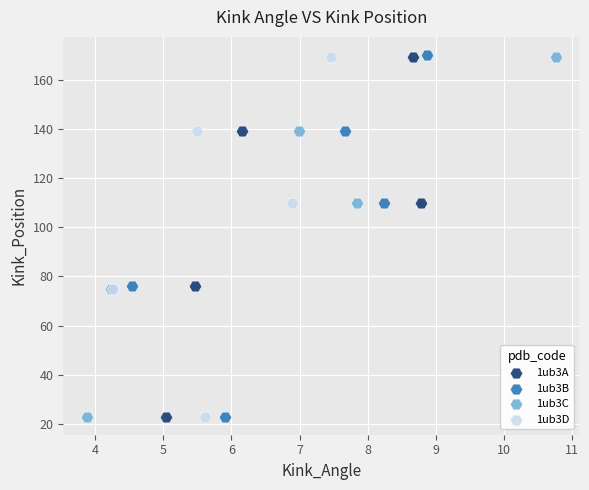

Which series has the largest Y range (max minus min)?

1ub3B